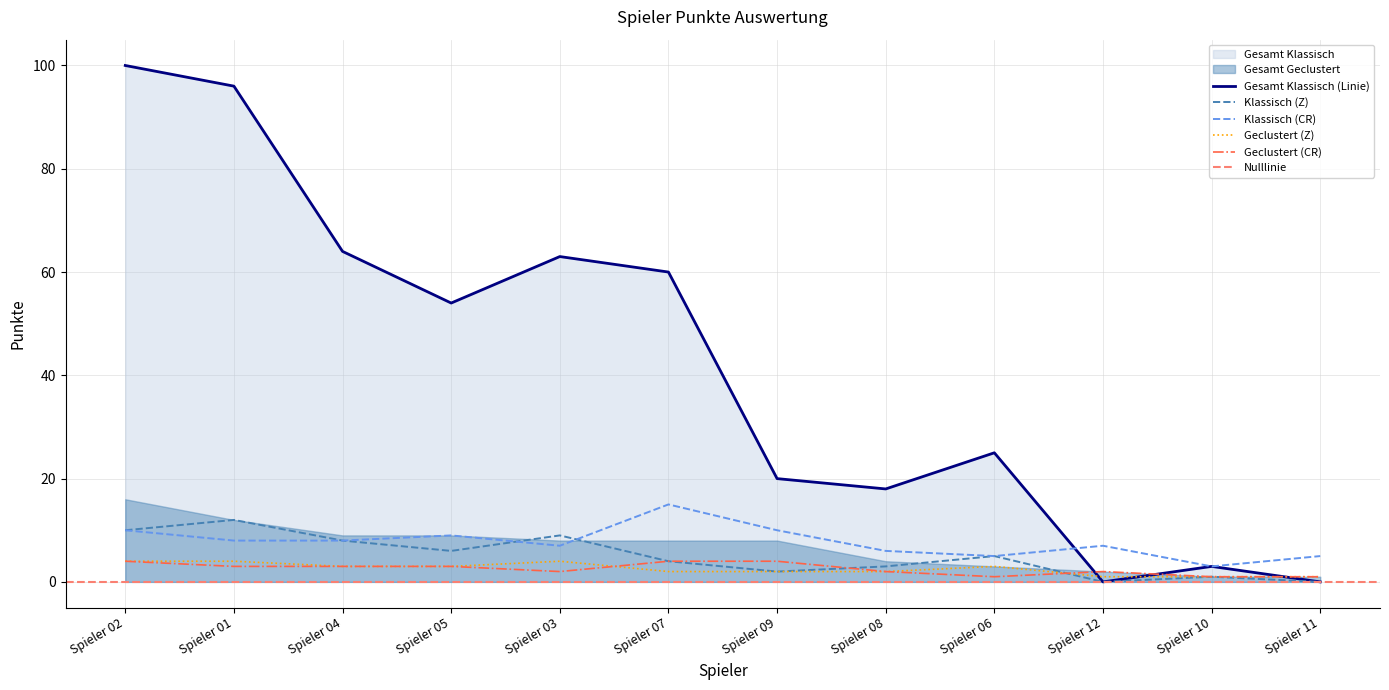

Count the Geclustert (CR) values in the range 2 to 4.

9